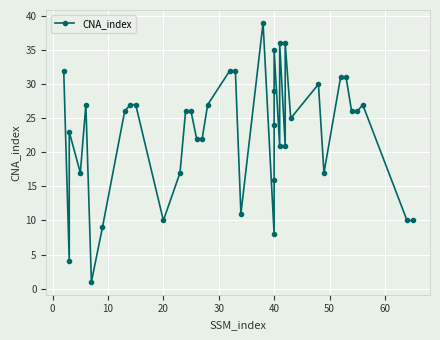

What is the label of the 22nd point from the left?

40